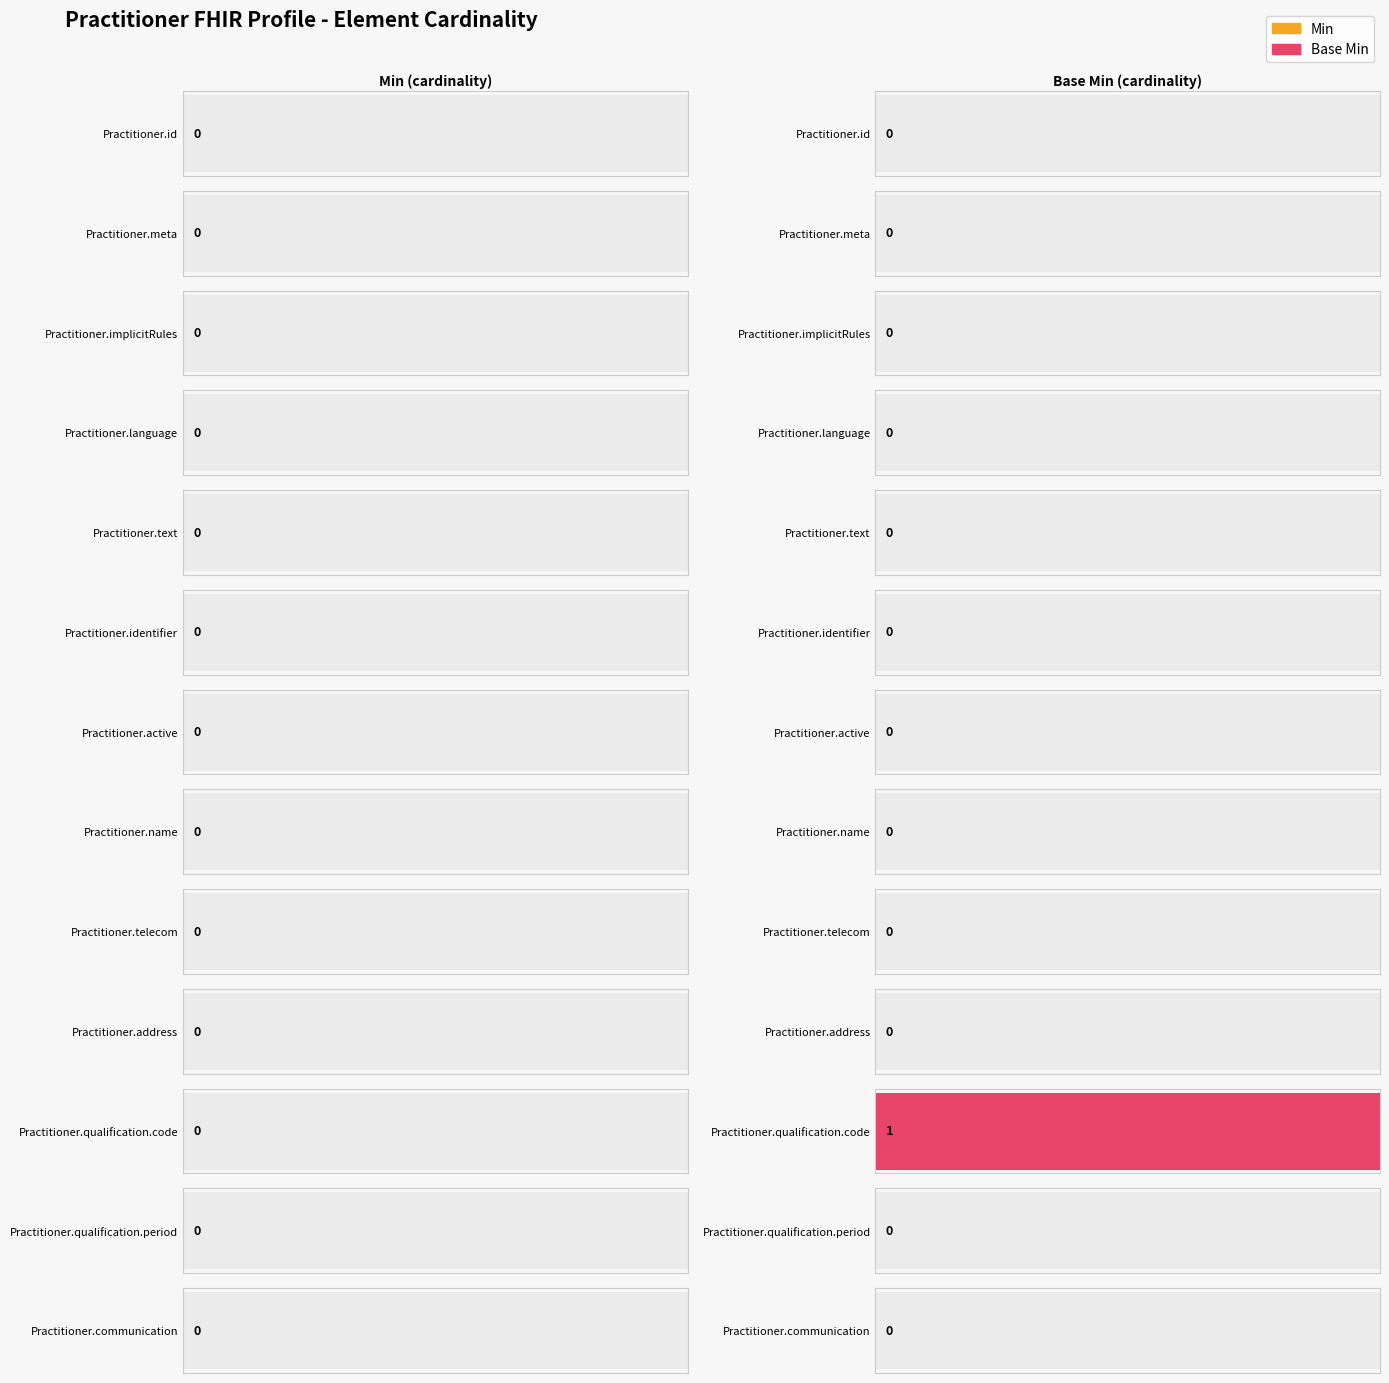

Between Practitioner.id and Practitioner.qualification.period, which series saw the biggest shift?

Min